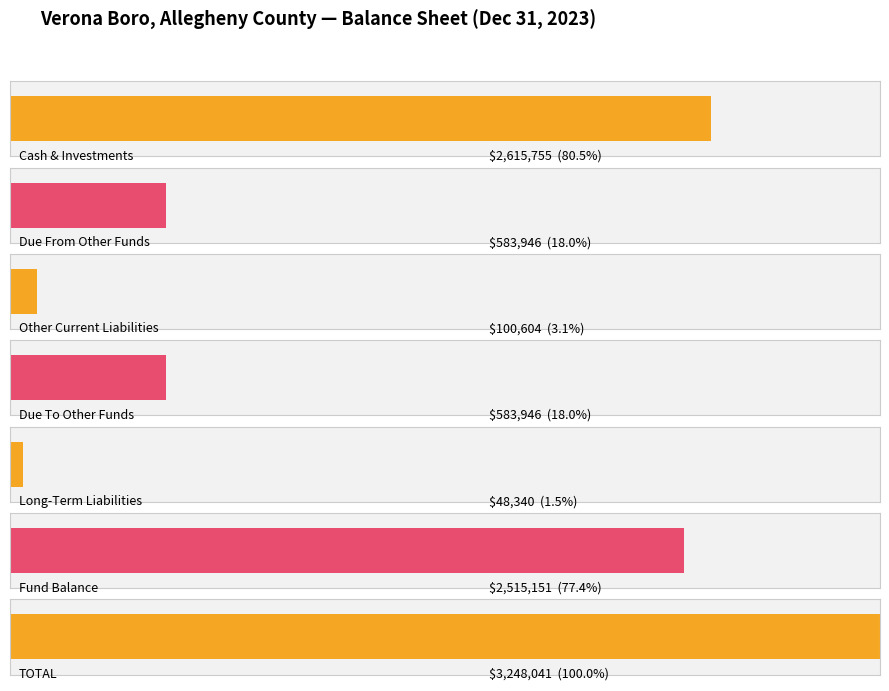

The value of Total Liabilities and Fund Equity at All Other Current Liabilities is 27316. True or false?

False